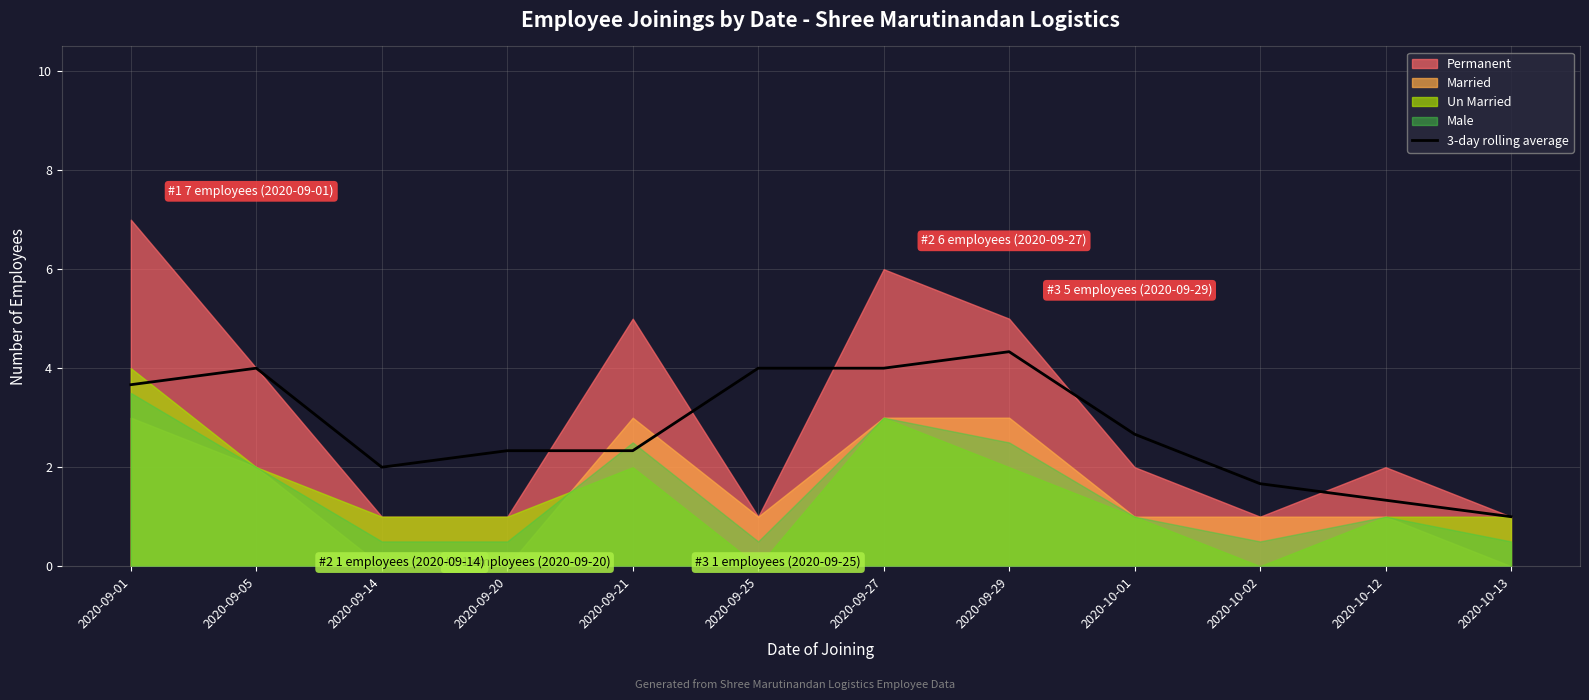

How many lines are shown in the chart?

1